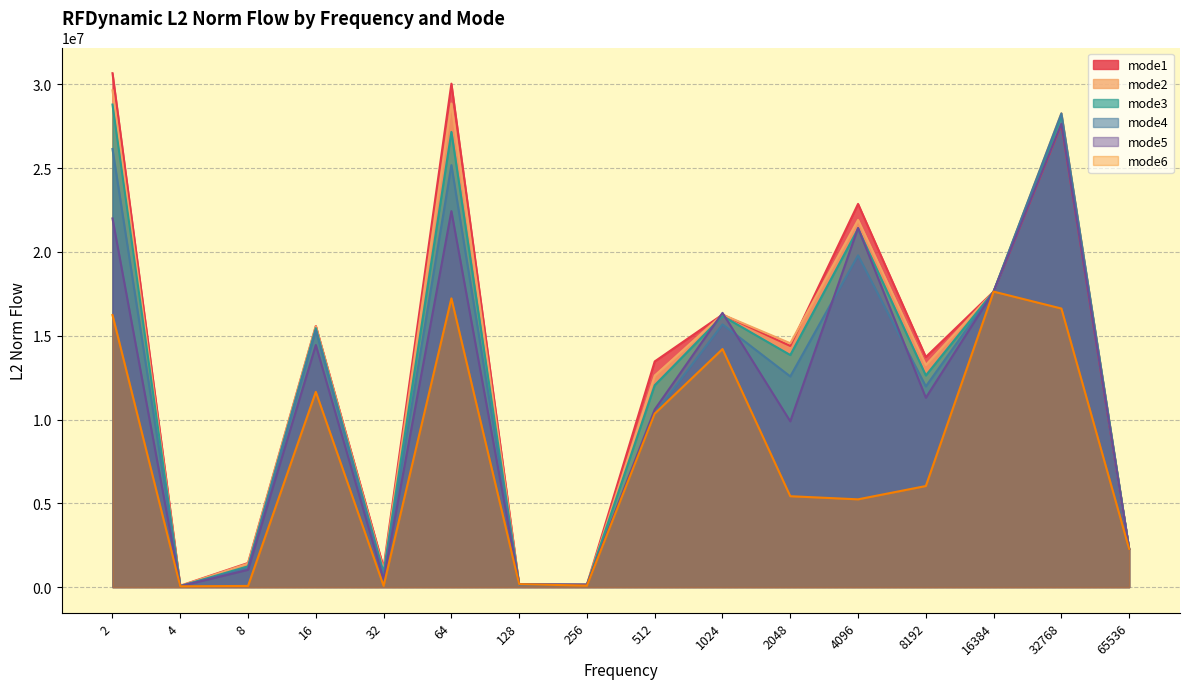

Which series ends up on top after the final intersection of mode6 and mode2?

mode2